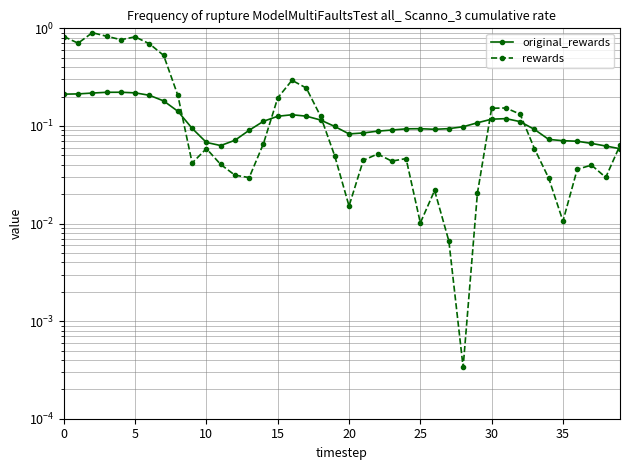

True or false: rewards has a value of 1.2 at 0.

False